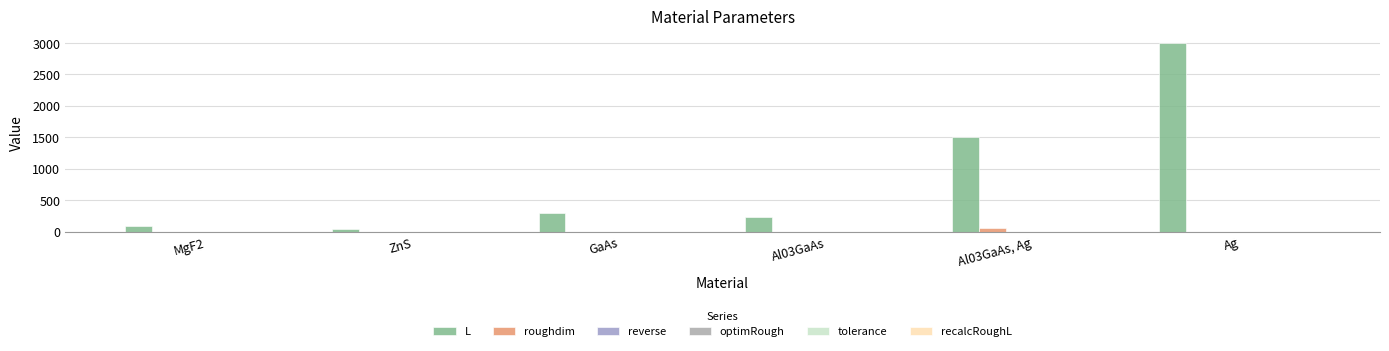

Reading right to left, what are all the values shown in this chart?

L: Ag=3000.0	Al03GaAs, Ag=1500.0	Al03GaAs=230.0	GaAs=300.0	ZnS=44.0	MgF2=94.0
roughdim: Ag=0.0	Al03GaAs, Ag=60.0	Al03GaAs=0.0	GaAs=0.0	ZnS=0.0	MgF2=0.0
reverse: Ag=0.0	Al03GaAs, Ag=0.0	Al03GaAs=0.0	GaAs=0.0	ZnS=0.0	MgF2=0.0
optimRough: Ag=0.0	Al03GaAs, Ag=0.0	Al03GaAs=0.0	GaAs=0.0	ZnS=0.0	MgF2=0.0
tolerance: Ag=0.0	Al03GaAs, Ag=0.0	Al03GaAs=0.0	GaAs=0.0	ZnS=0.0	MgF2=0.0
recalcRoughL: Ag=1.0	Al03GaAs, Ag=1.0	Al03GaAs=1.0	GaAs=1.0	ZnS=1.0	MgF2=1.0